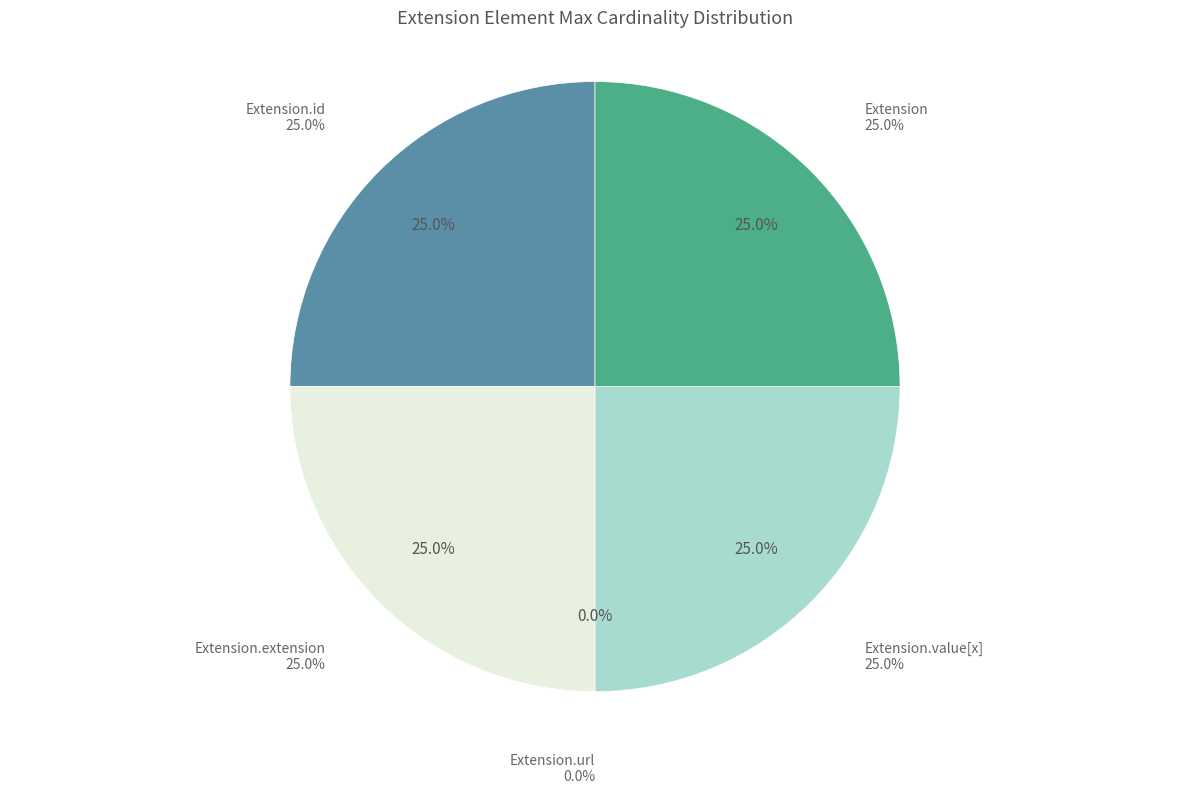

True or false: Extension.extension accounts for 25% of the total.

True